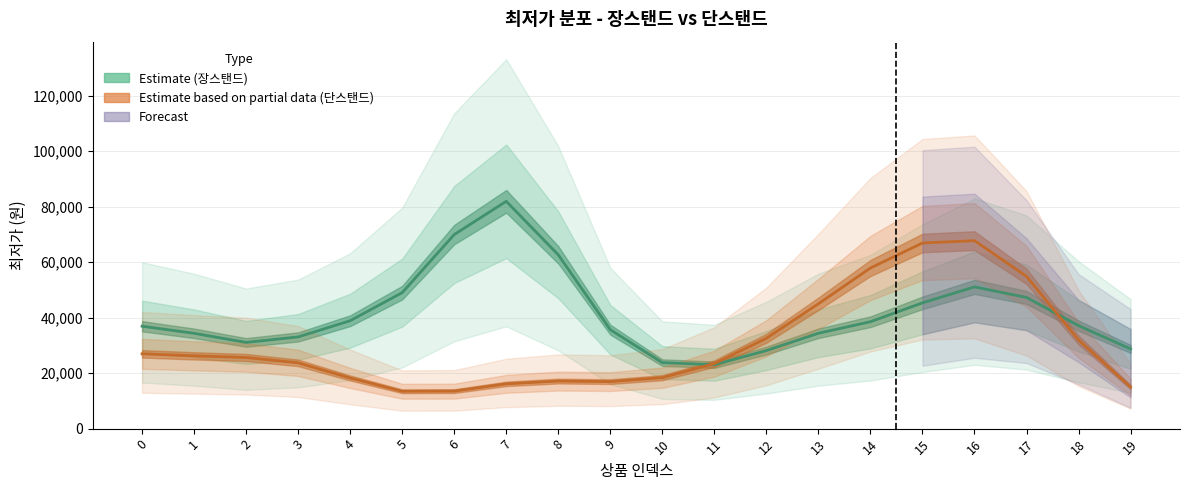

How many intersections are there between 장스탠드 (Estimate) and 단스탠드 (Estimate based on partial data)?

2